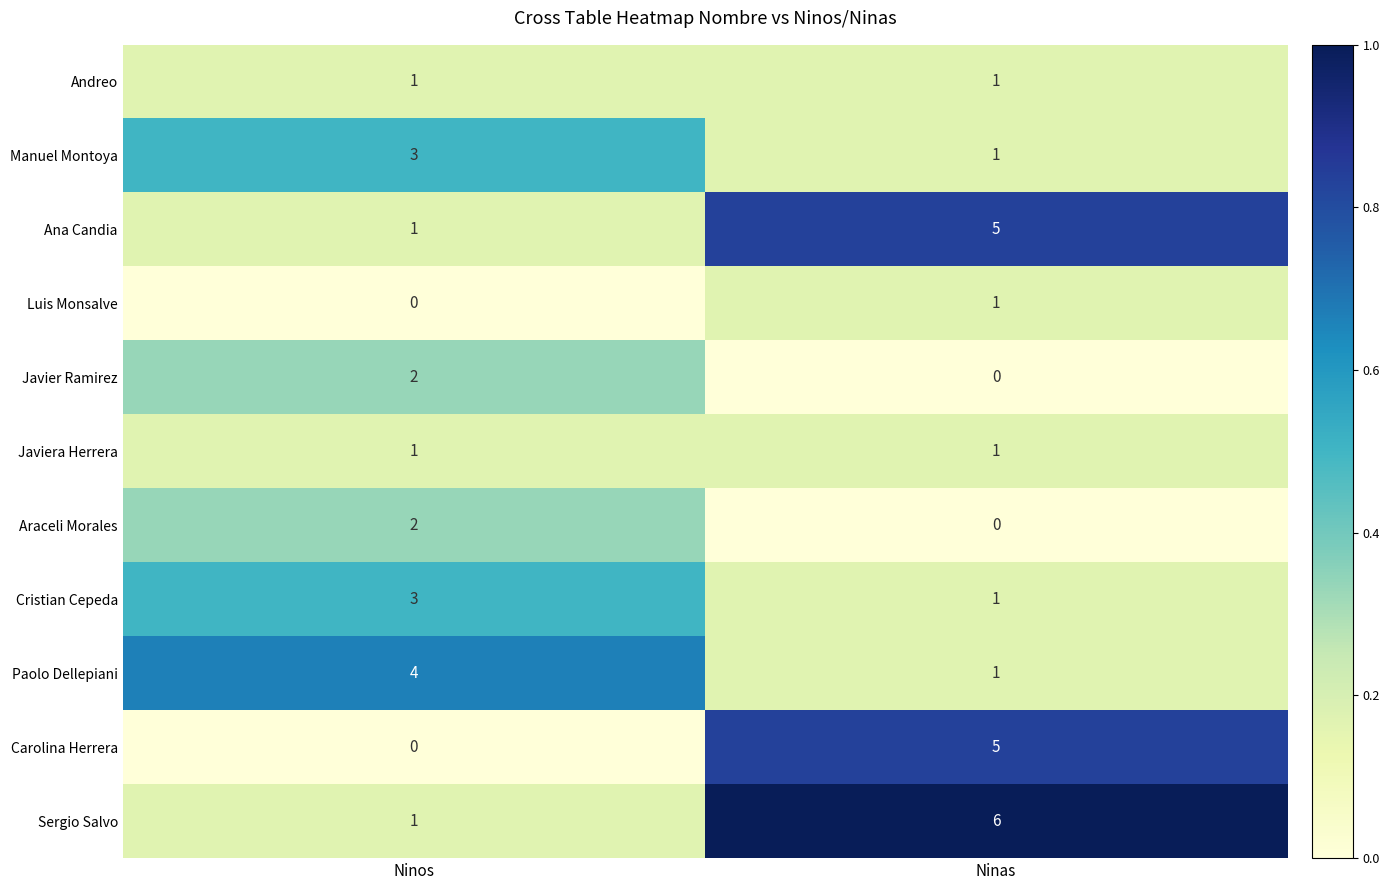

How many series are shown in this chart?

11